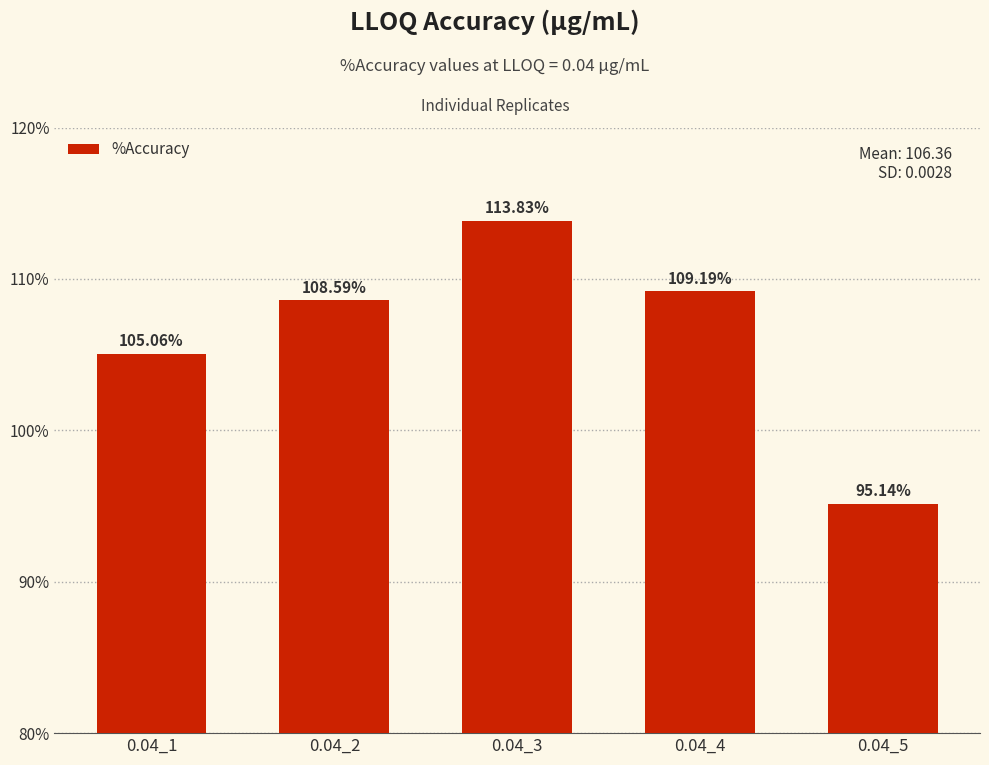

The chart shows a value of 108.6 at 0.04_2. True or false?

True